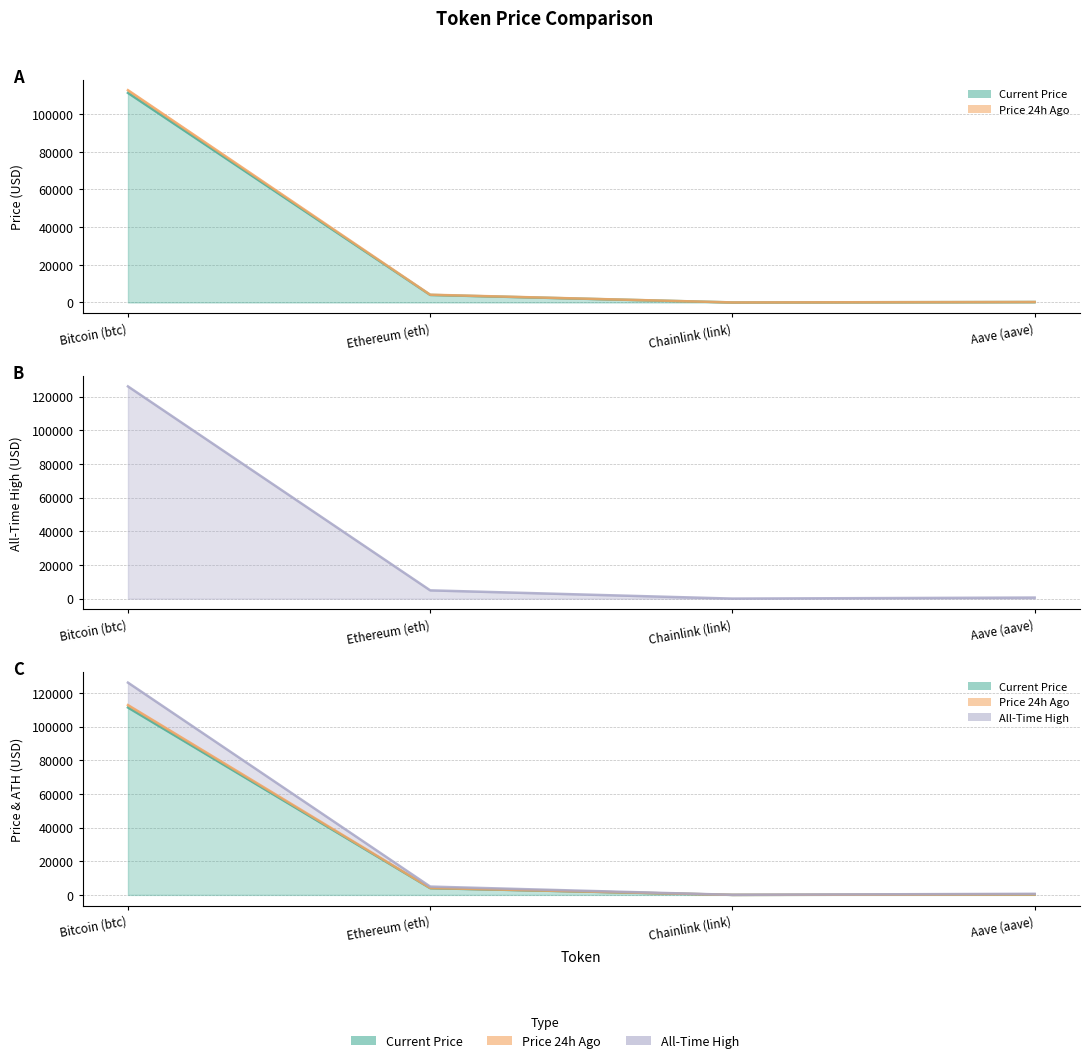

Reading left to right, what are all the values shown in this chart?

price: Bitcoin (btc)=111309.0	Ethereum (eth)=4009.6	Chainlink (link)=18.1	Aave (aave)=243.1
price24hAgo: Bitcoin (btc)=112743.0	Ethereum (eth)=4117.9	Chainlink (link)=19.0	Aave (aave)=253.4
allTimeHigh: Bitcoin (btc)=126080.0	Ethereum (eth)=4946.1	Chainlink (link)=52.7	Aave (aave)=661.7